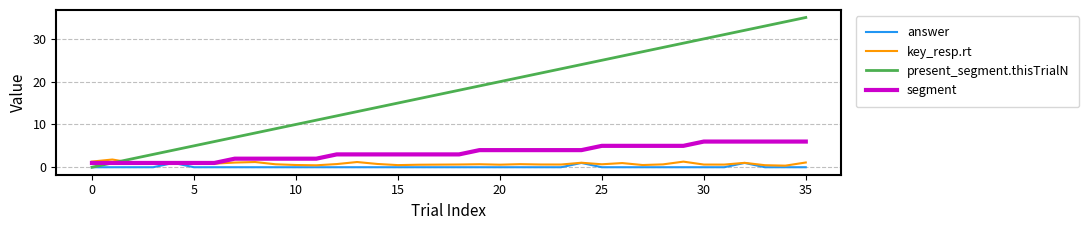

Which series has the largest range (max minus min)?

present_segment.thisTrialN